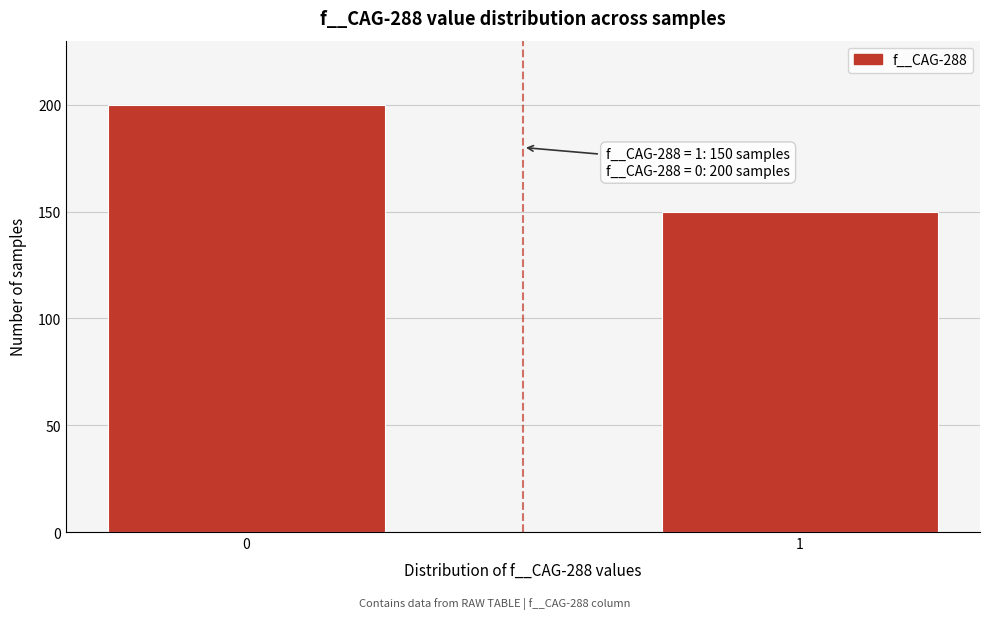

Reading left to right, what are all the values shown in this chart?

200	150